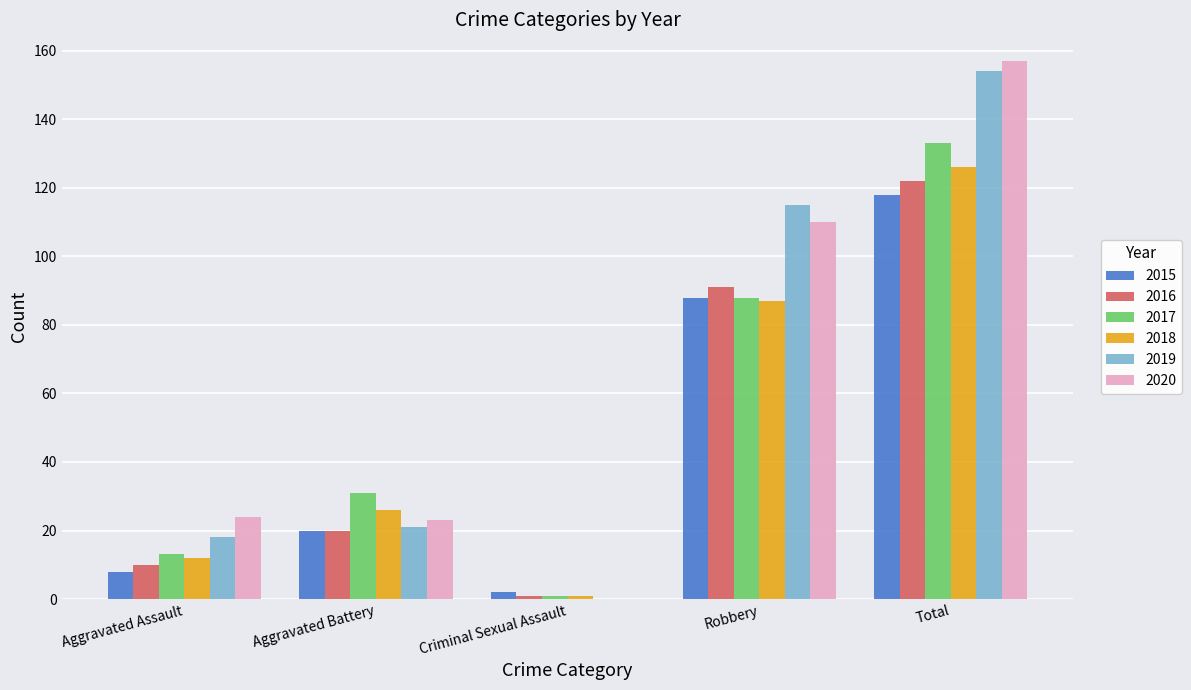

What is the sum of all 2018 values?

252